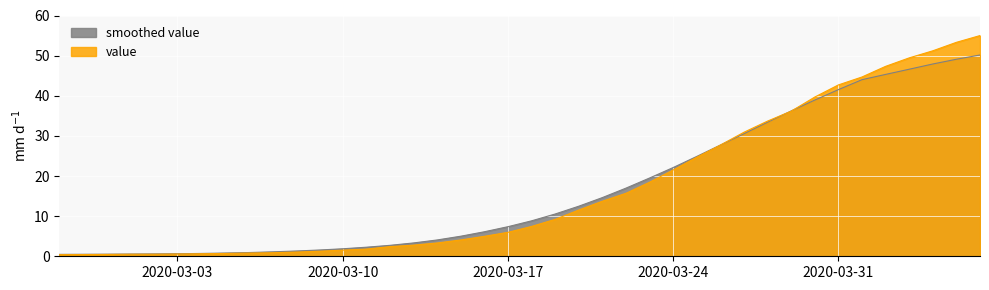

How many data points are less than 7?

20